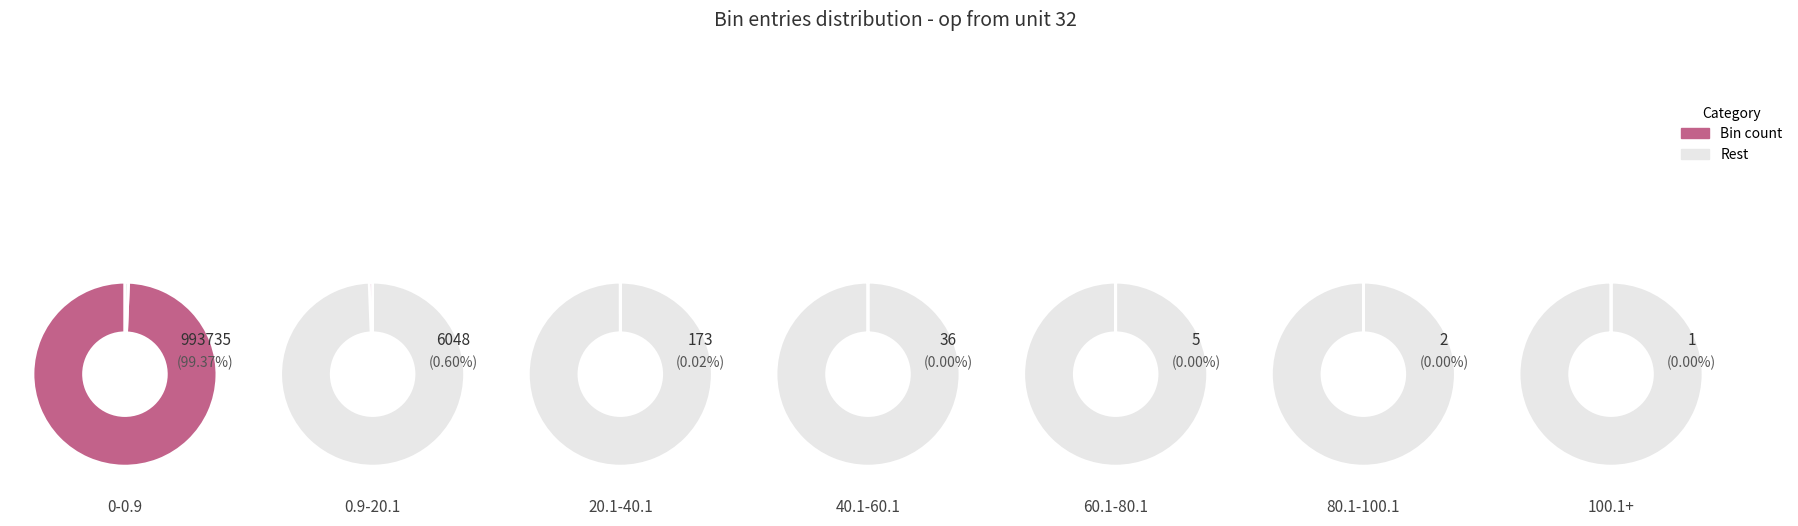

Rank the categories by value from highest to lowest.

0-0.9, 0.9-20.1, 20.1-40.1, 40.1-60.1, 60.1-80.1, 80.1-100.1, 100.1+